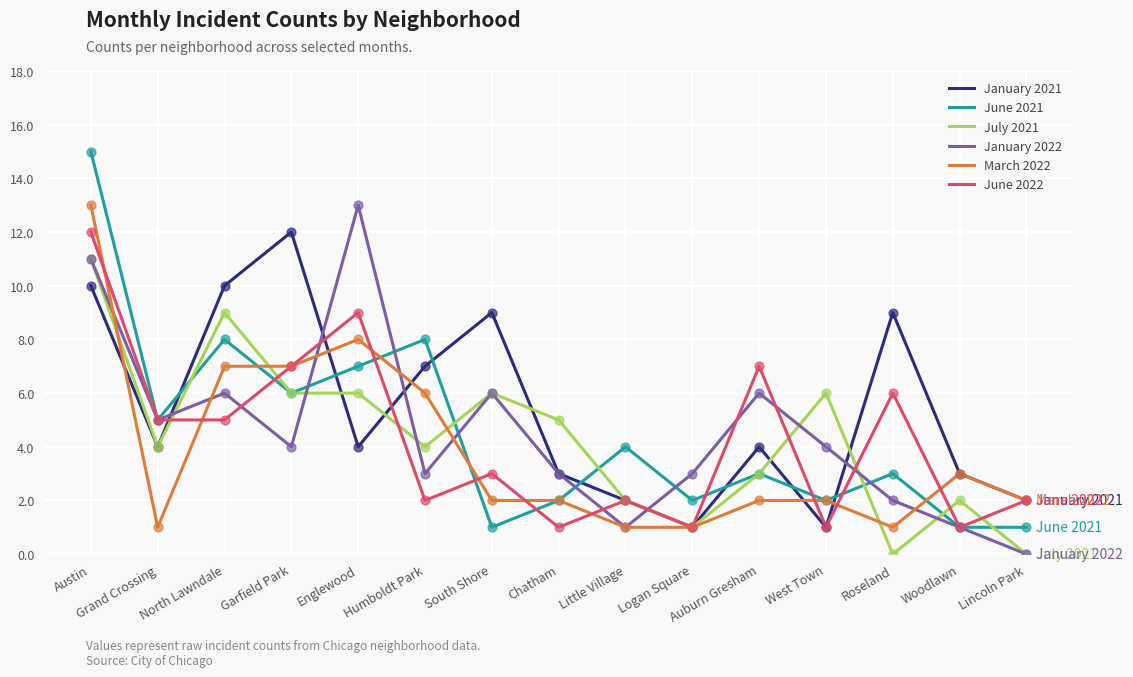

What is the total value across all series at Woodlawn?

11